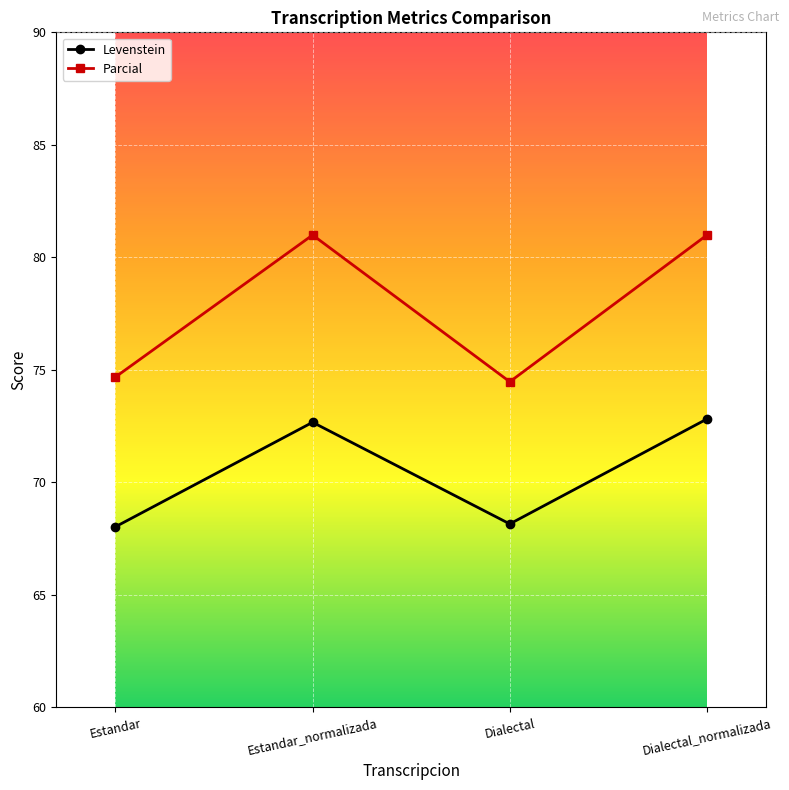

Does the chart display data point markers on the line(s)?

Yes